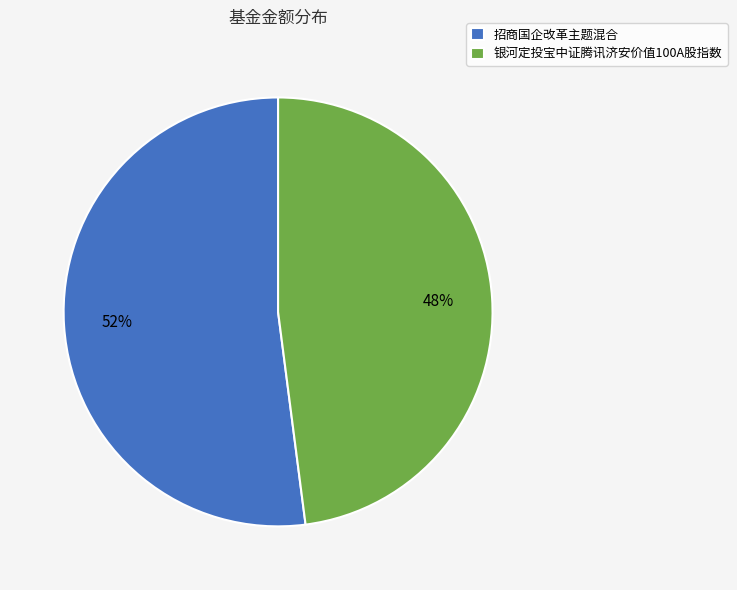

Which slice represents more than half of the pie?

招商国企改革主题混合